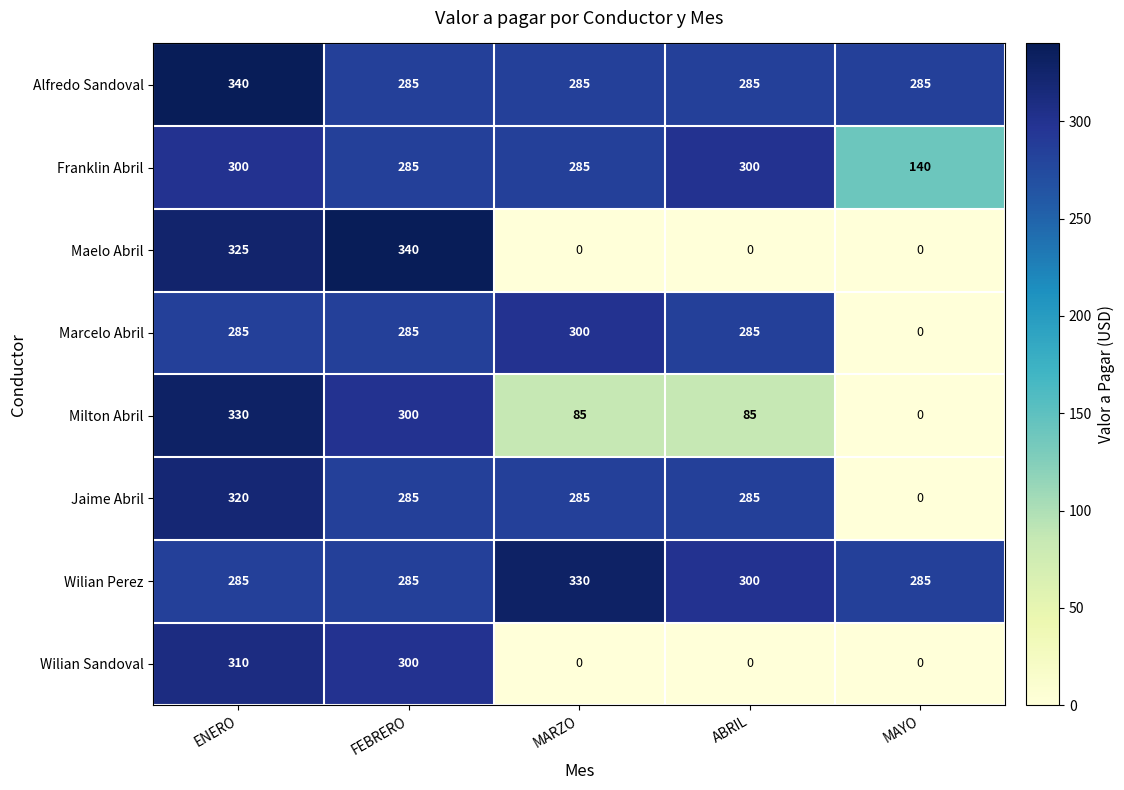

Which series has the largest total across all categories?

Wilian Perez